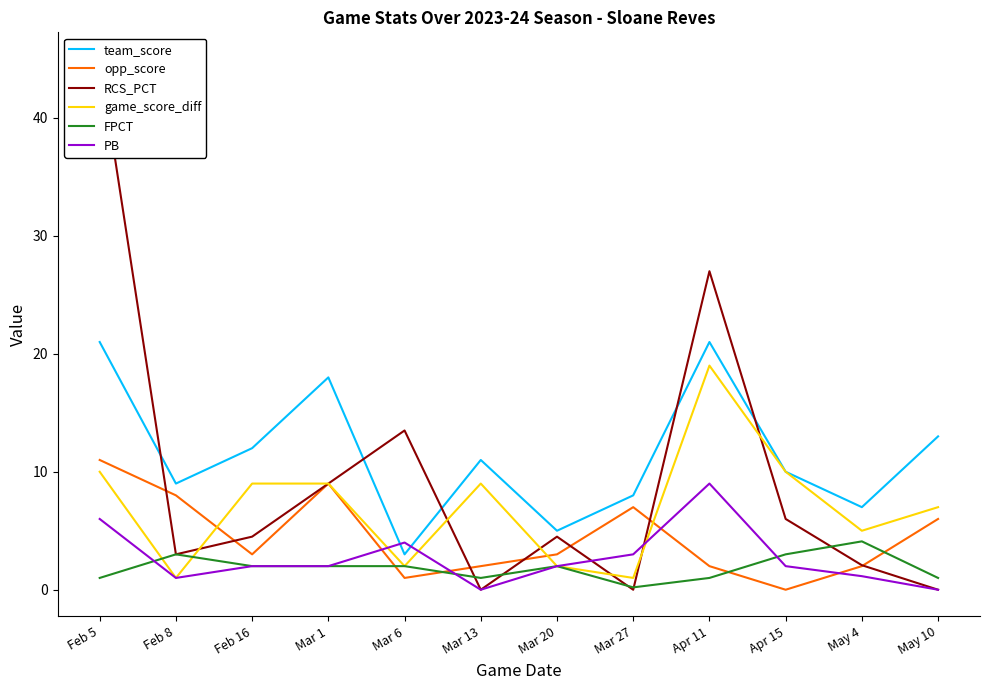

Between Feb 8 and Mar 20, which is larger?

Feb 8